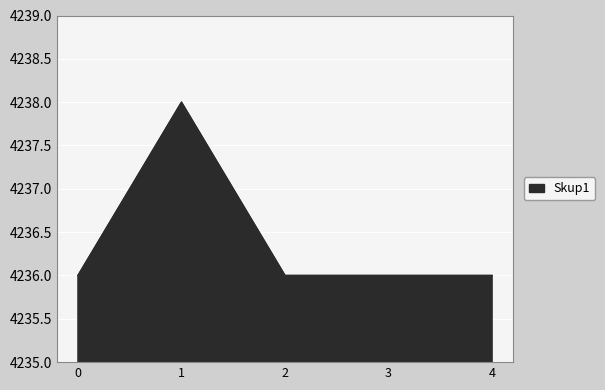

Reading left to right, what are all the values shown in this chart?

4236	4238	4236	4236	4236